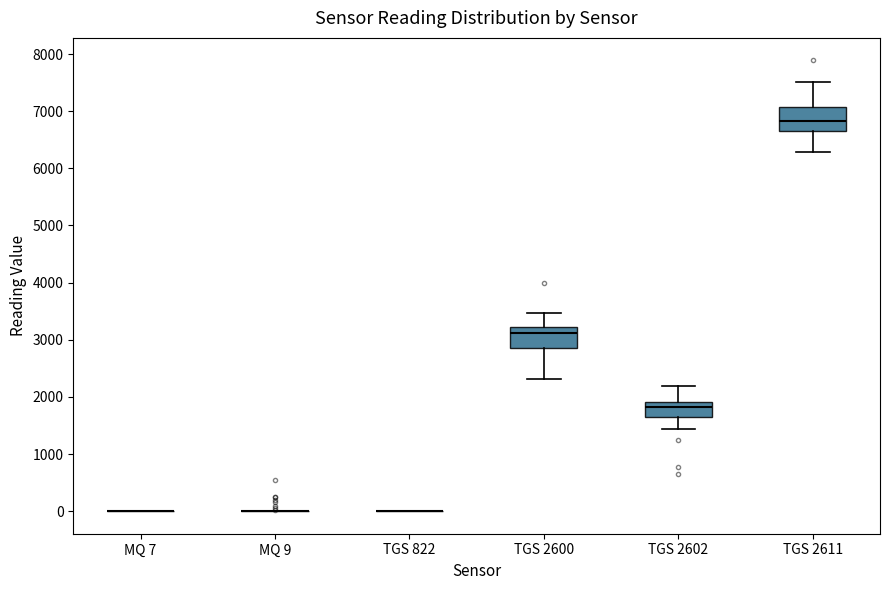

Where is the upper edge of the box for TGS 2611 on the y-axis? The values are not printed on the chart, so give them approximately, as read against the axis.

7100